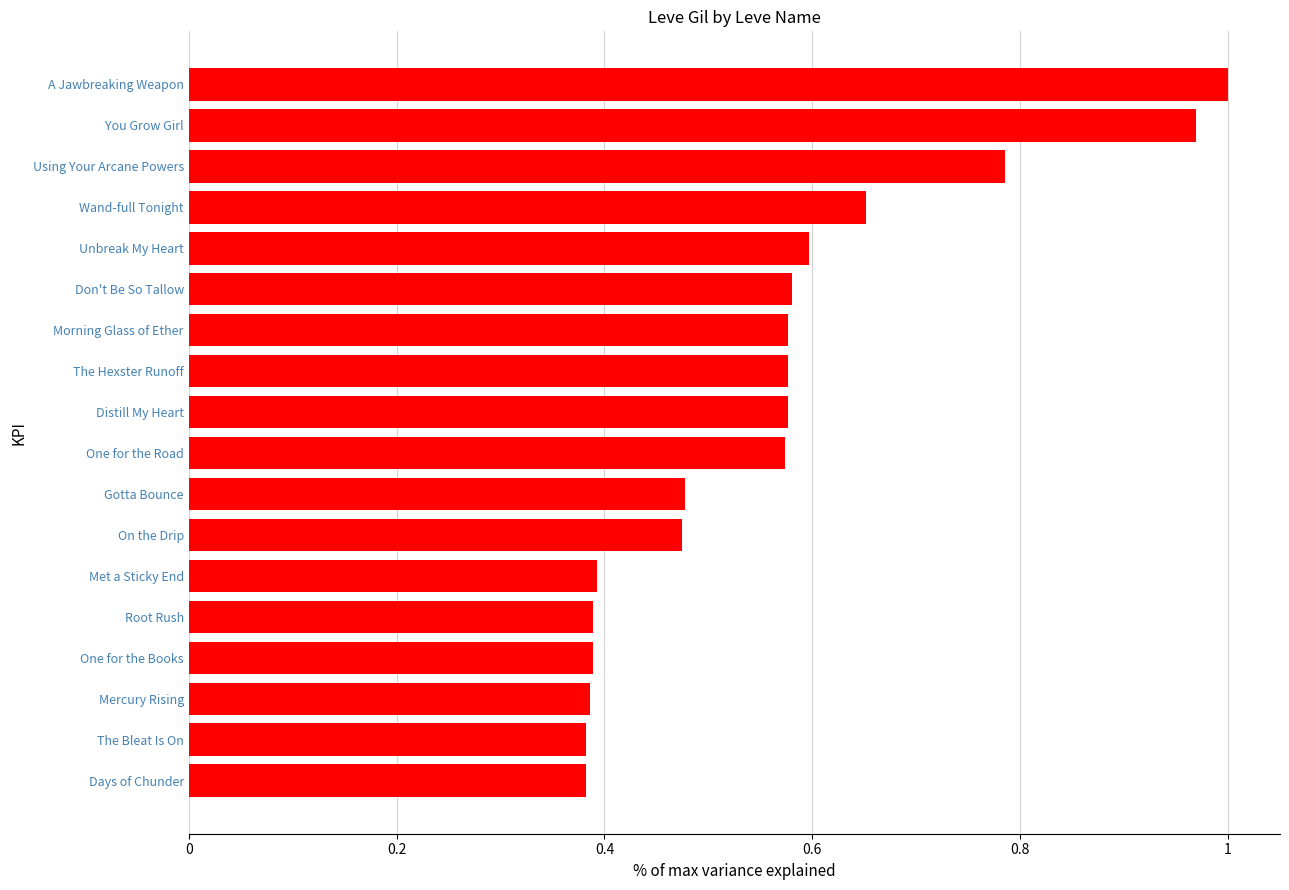

Between Days of Chunder and Unbreak My Heart, which is larger?

Unbreak My Heart